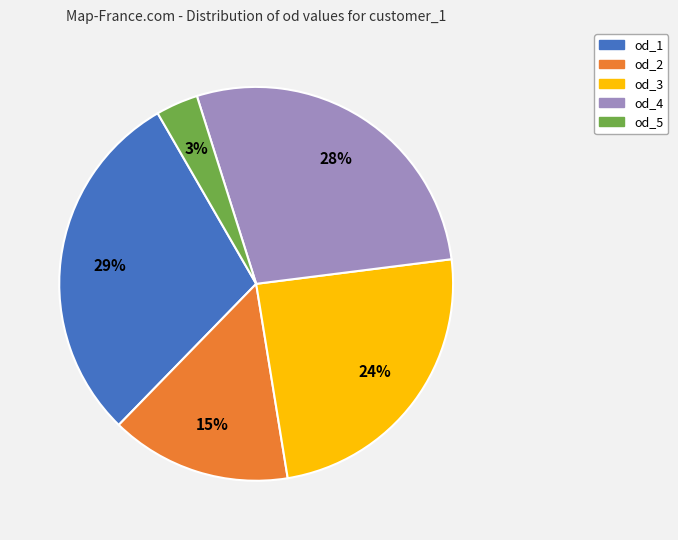

Is there any slice that represents more than half of the pie?

No